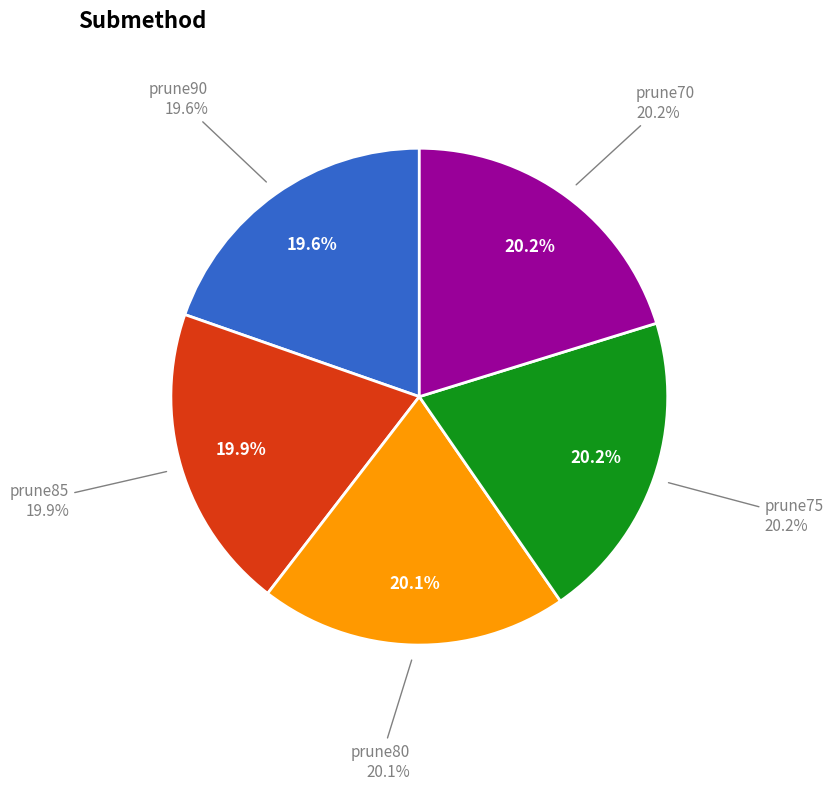

What is the largest slice in the pie chart?

prune70